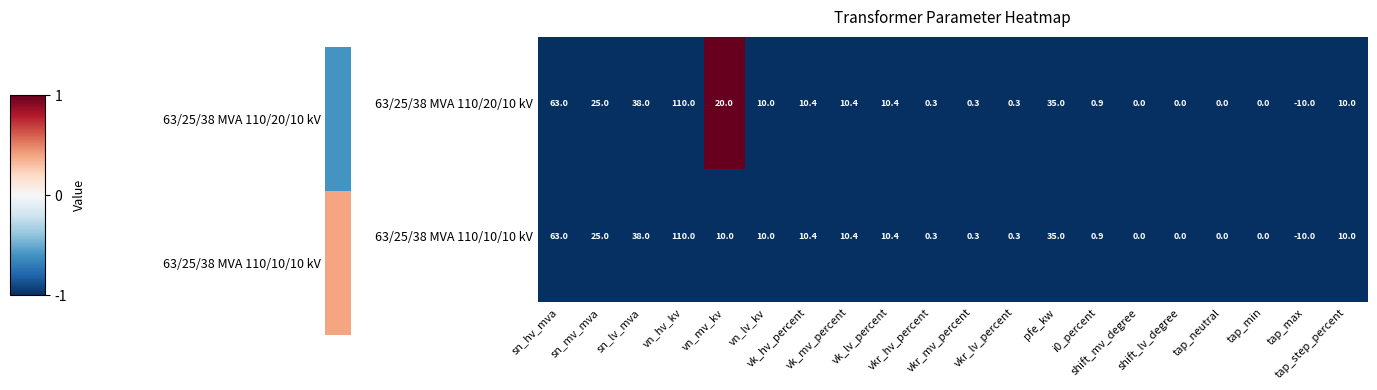

What is the difference between the maximum and minimum values in the 63/25/38 MVA 110/20/10 kV series?

120.0